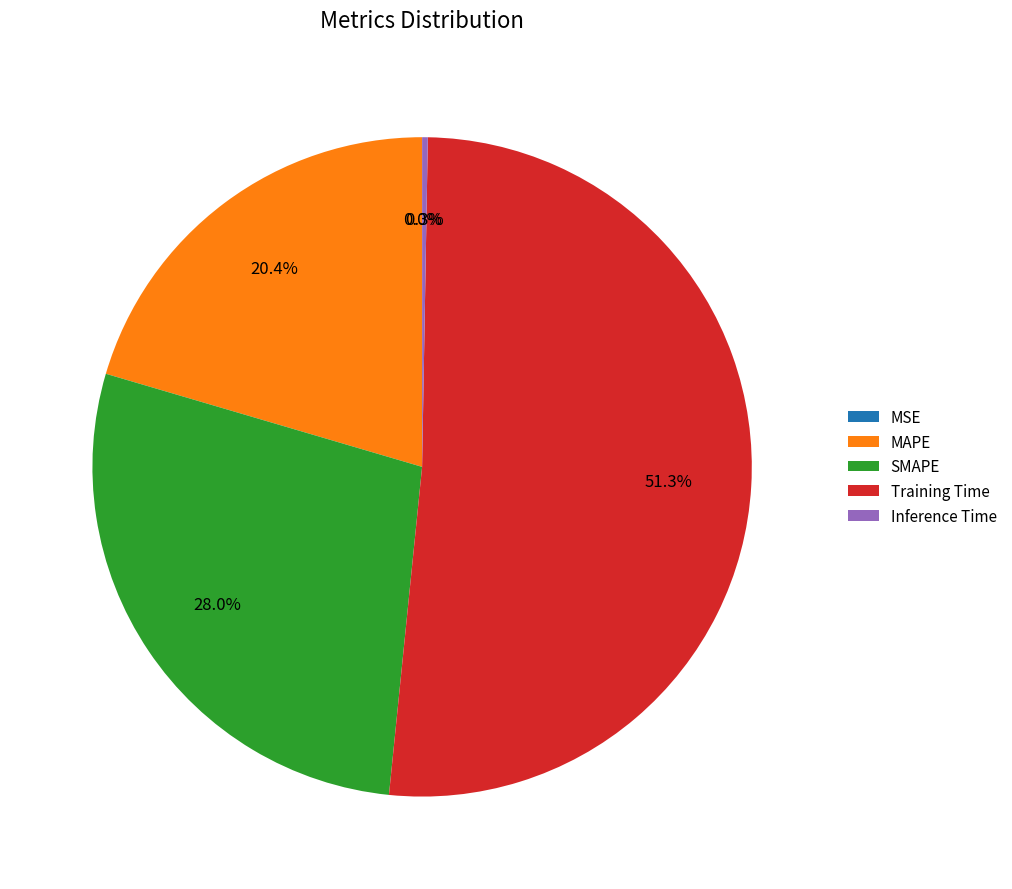

Which slice is the largest?

Training Time